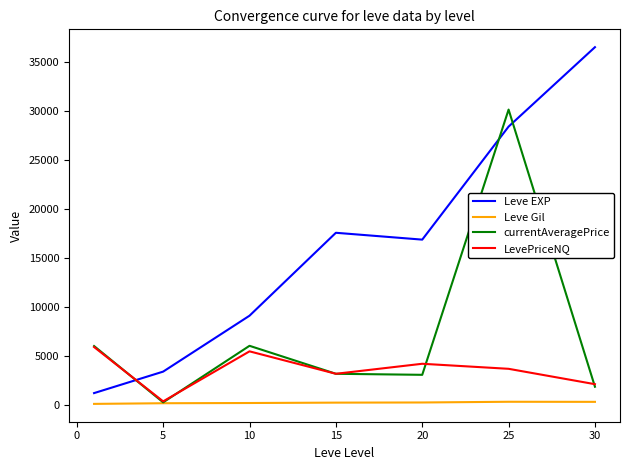

What is the difference between the maximum and minimum values in the currentAveragePrice series?

29857.0